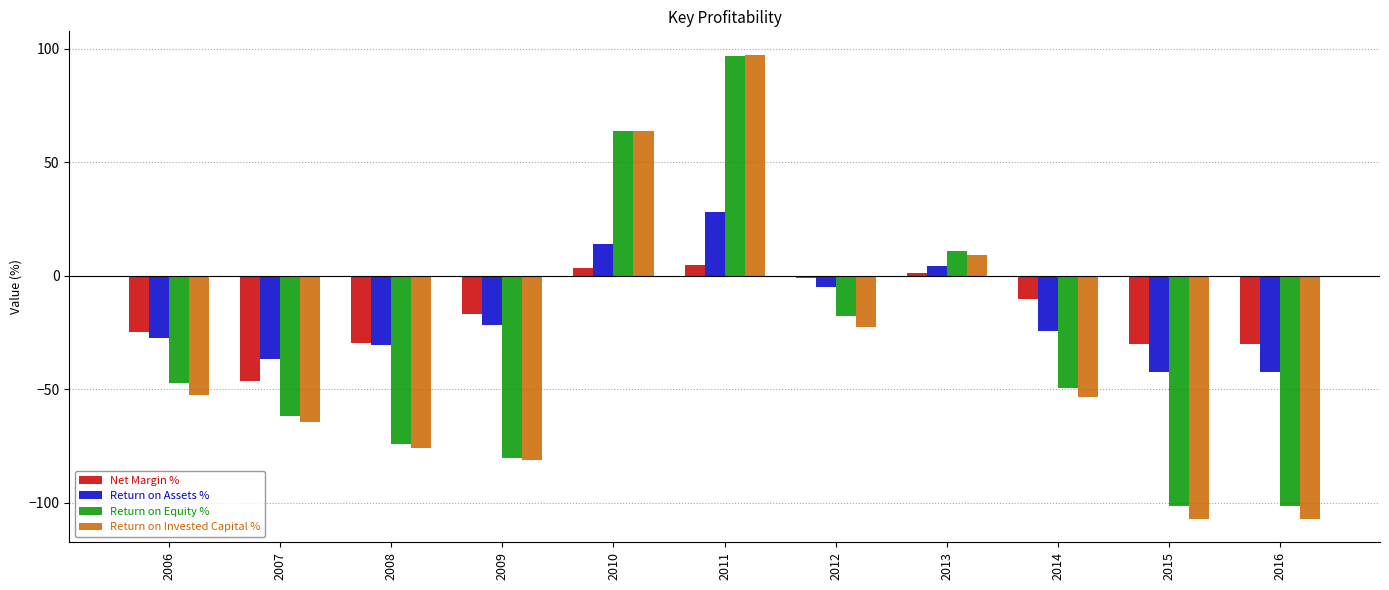

What are all the series names shown in the legend?

Net Margin %, Return on Assets %, Return on Equity %, Return on Invested Capital %